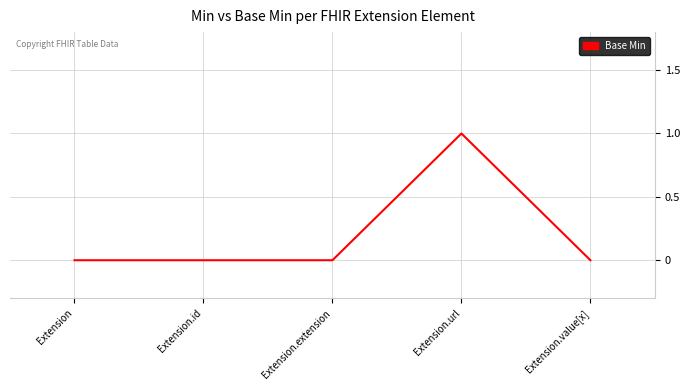

True or false: the data has more than 2 interior local peaks.

False